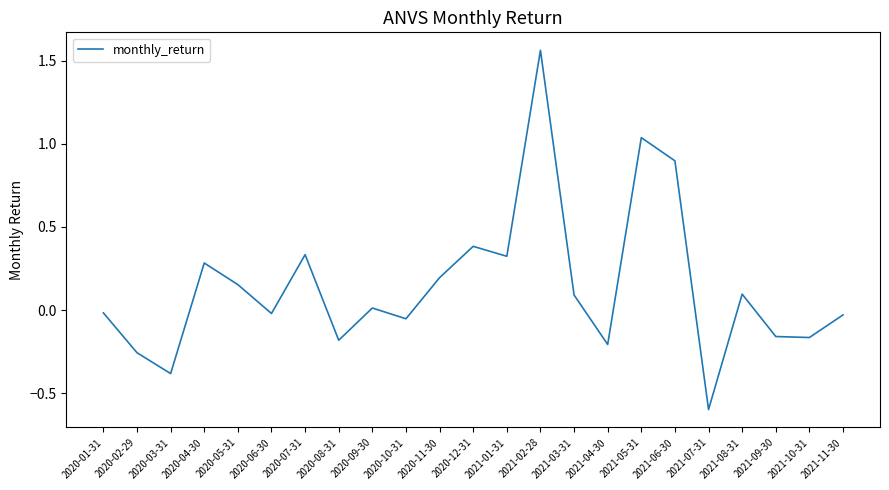

Where is the first local minimum?

2020-03-31